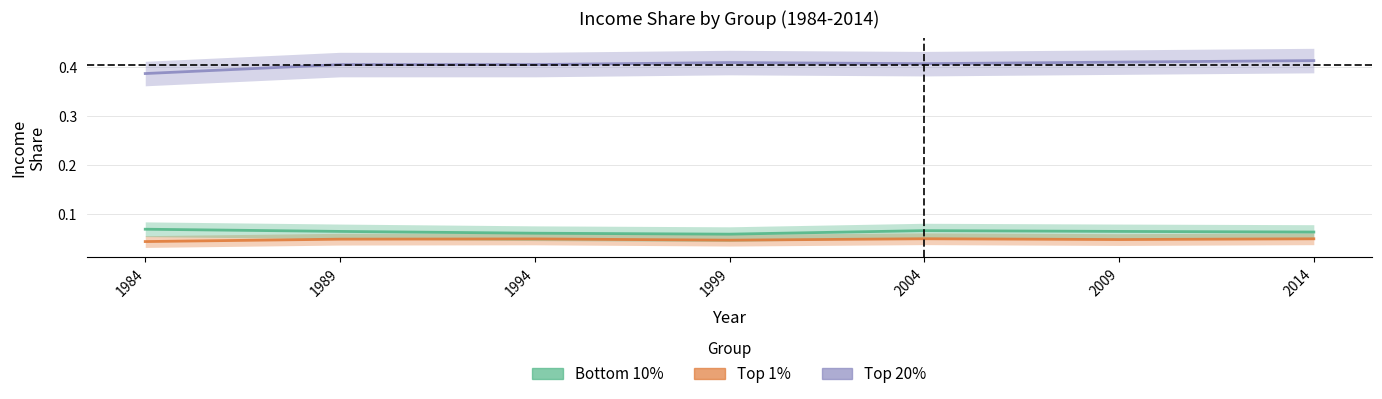

Is it true that Top 1% equals 0.1 at 2009?

False